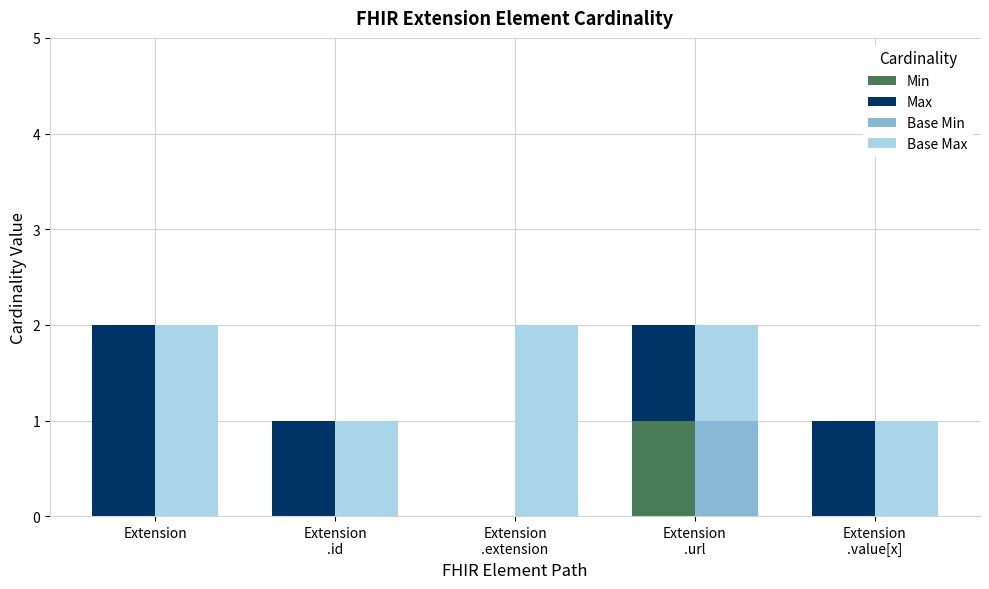

List the series in order of their peak value, lowest first.

Min, Base Min, Max, Base Max